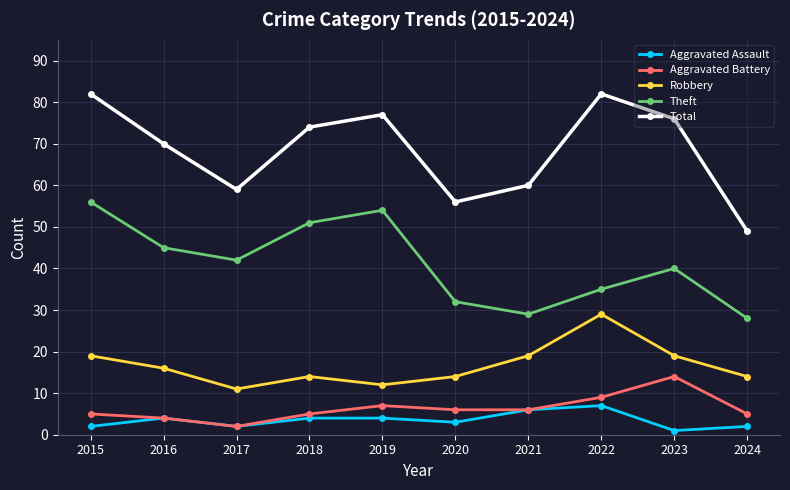

What are all the series names shown in the legend?

Aggravated Assault, Aggravated Battery, Robbery, Theft, Total